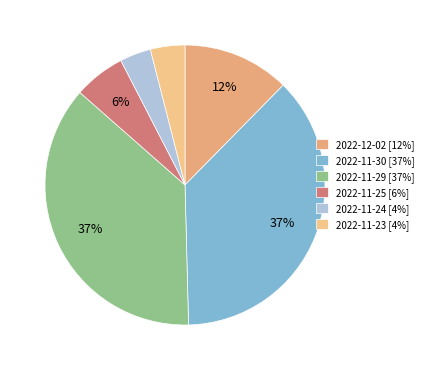

Count the number of slices in the pie.

6